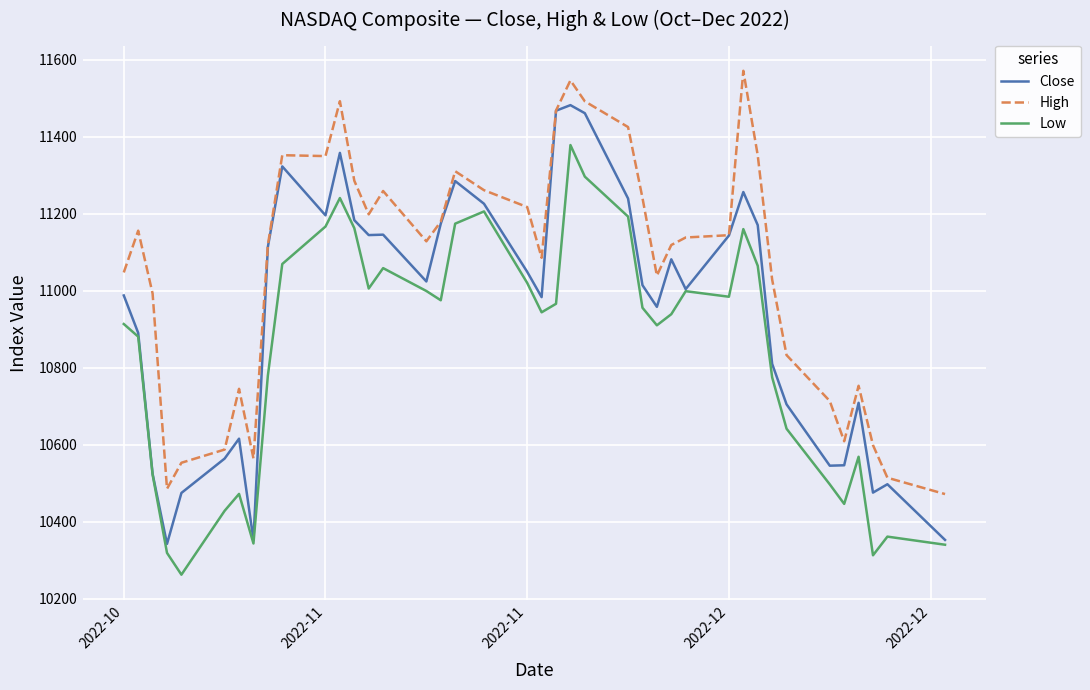

True or false: High and Low cross at least once.

False